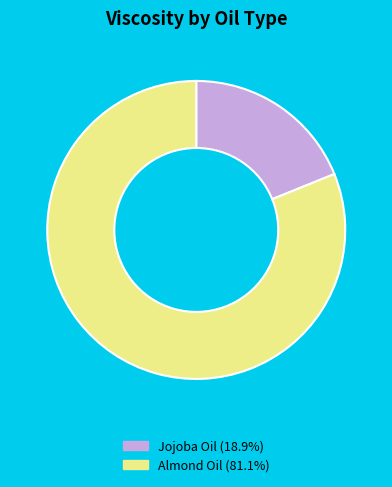

Combined, do Almond Oil (81.1%) and Jojoba Oil (18.9%) account for over 50%?

Yes